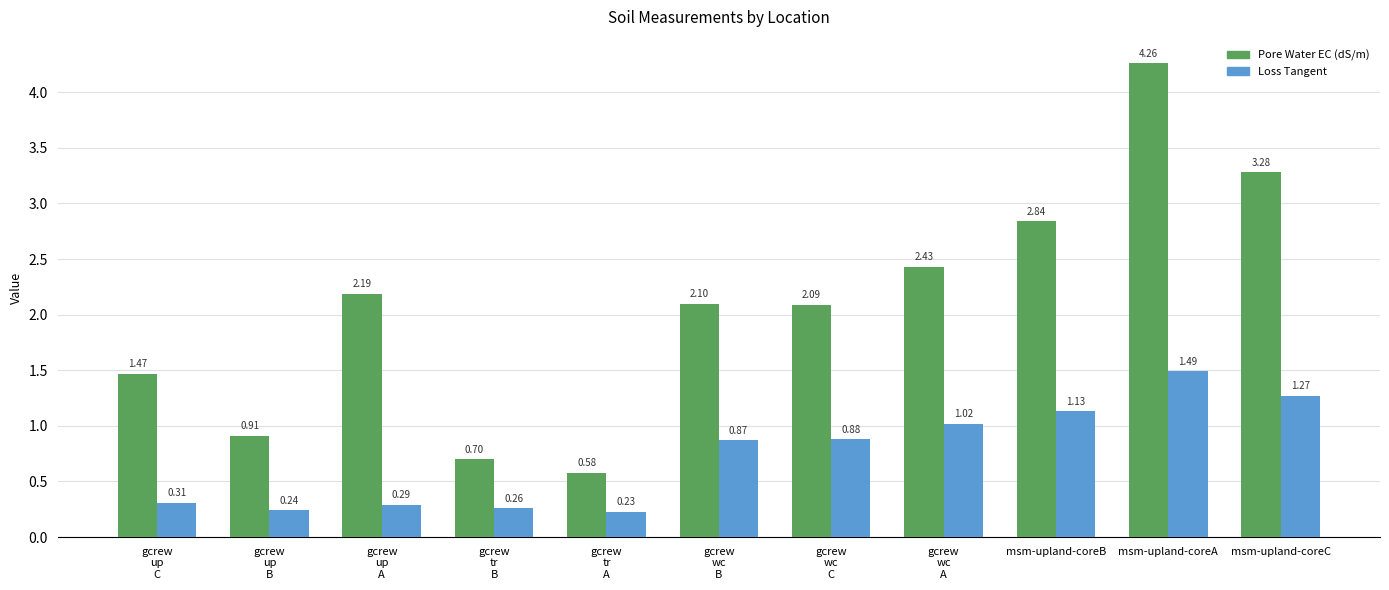

List the series in order of their peak value, lowest first.

Loss Tangent, Pore Water EC (dS/m)